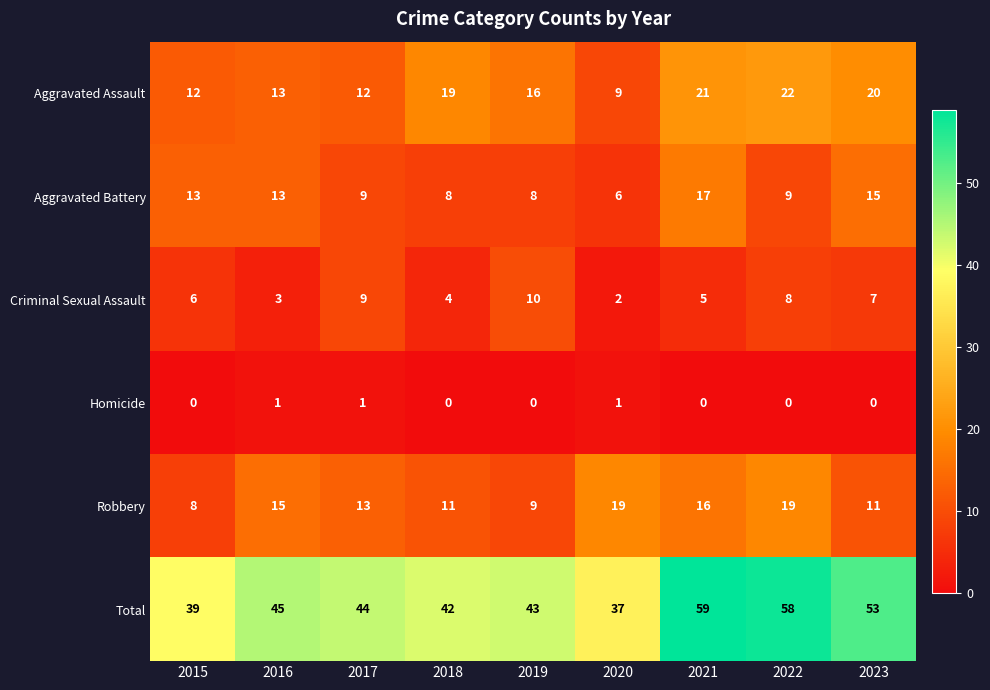

Which series has the largest range (max minus min)?

Total